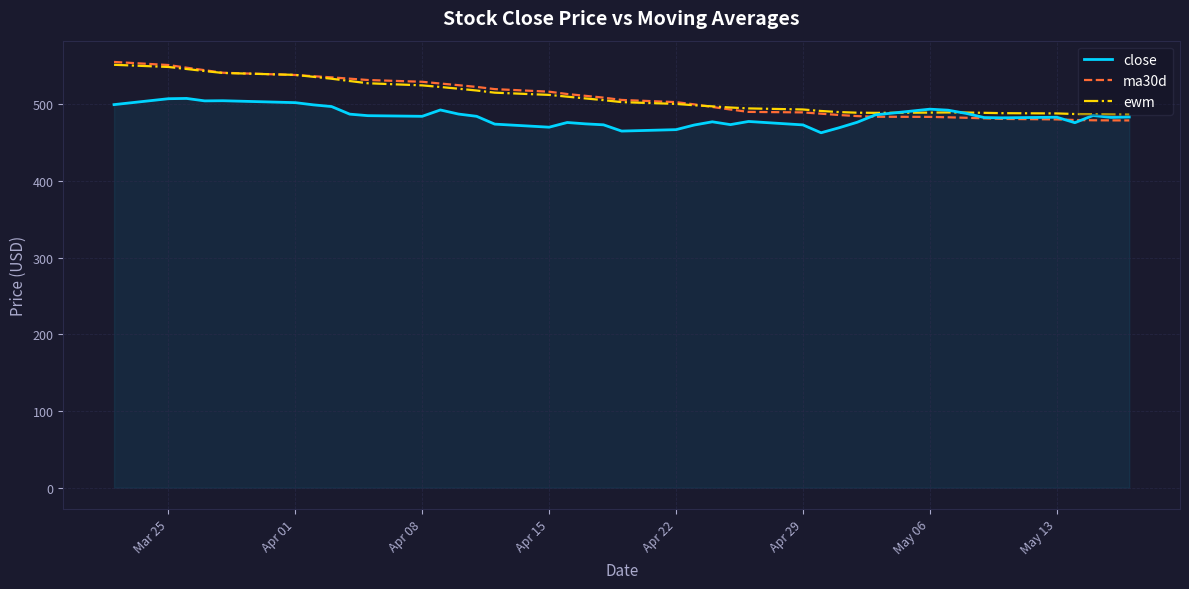

How many values in the ma30d series exceed 505?

20